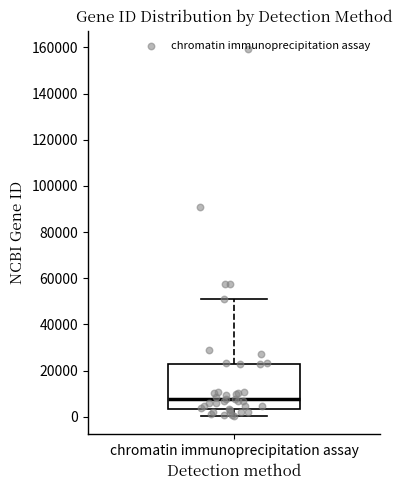

Where is the upper edge of the box for chromatin immunoprecipitation assay on the y-axis? The values are not printed on the chart, so give them approximately, as read against the axis.

24000